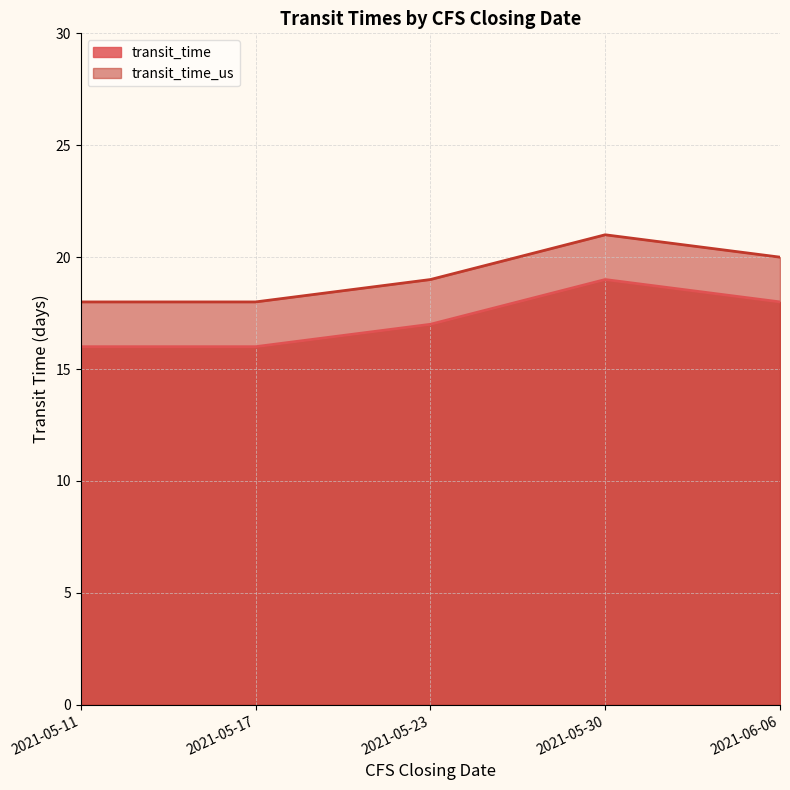

Reading left to right, list all the values displayed in this chart.

transit_time: 2021-05-11=16	2021-05-17=16	2021-05-23=17	2021-05-30=19	2021-06-06=18
transit_time_us: 2021-05-11=18	2021-05-17=18	2021-05-23=19	2021-05-30=21	2021-06-06=20